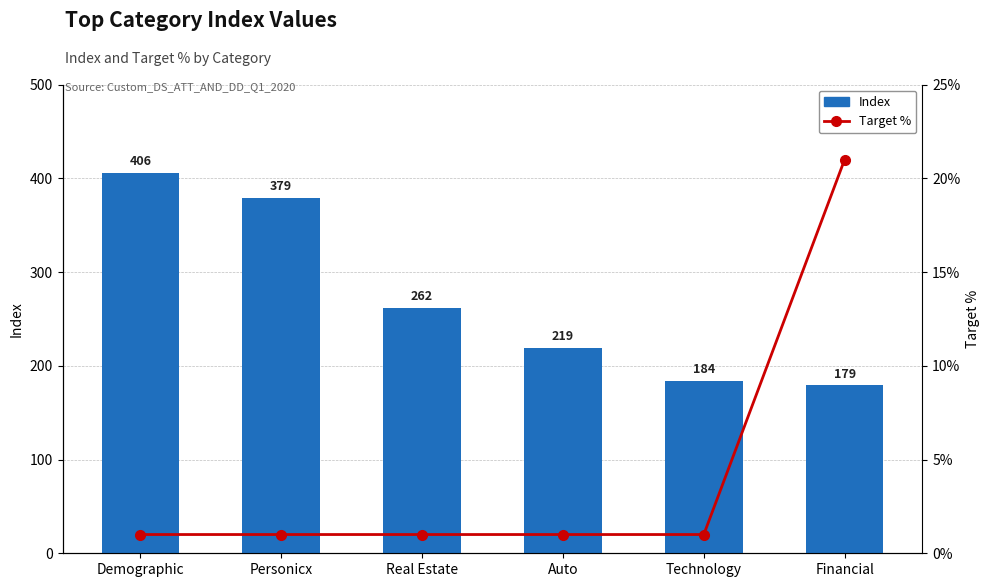

Reading left to right, transcribe all the data shown in this chart.

Index: Demographic=406.0	Personicx=379.0	Real Estate=262.0	Auto=219.0	Technology=184.0	Financial=179.0
Target %: Demographic=0.0	Personicx=0.0	Real Estate=0.0	Auto=0.0	Technology=0.0	Financial=0.2